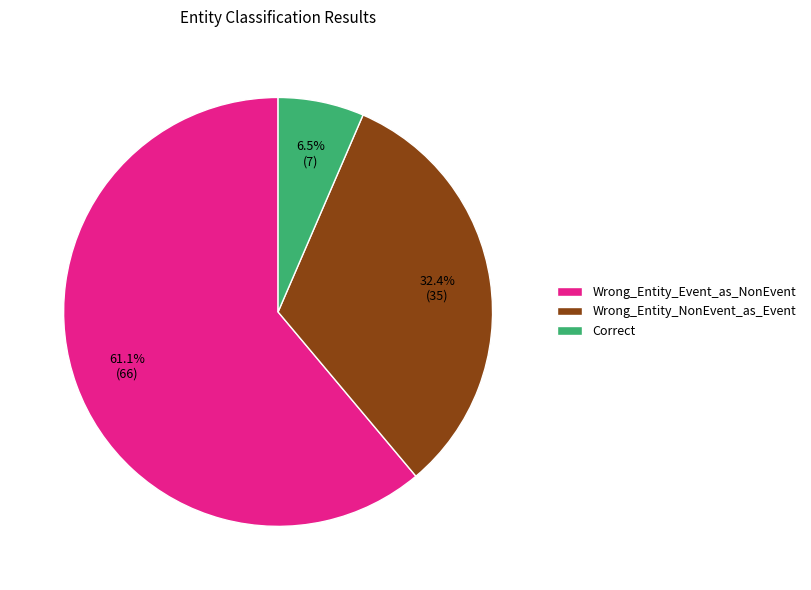

How many segments does this pie chart have?

3